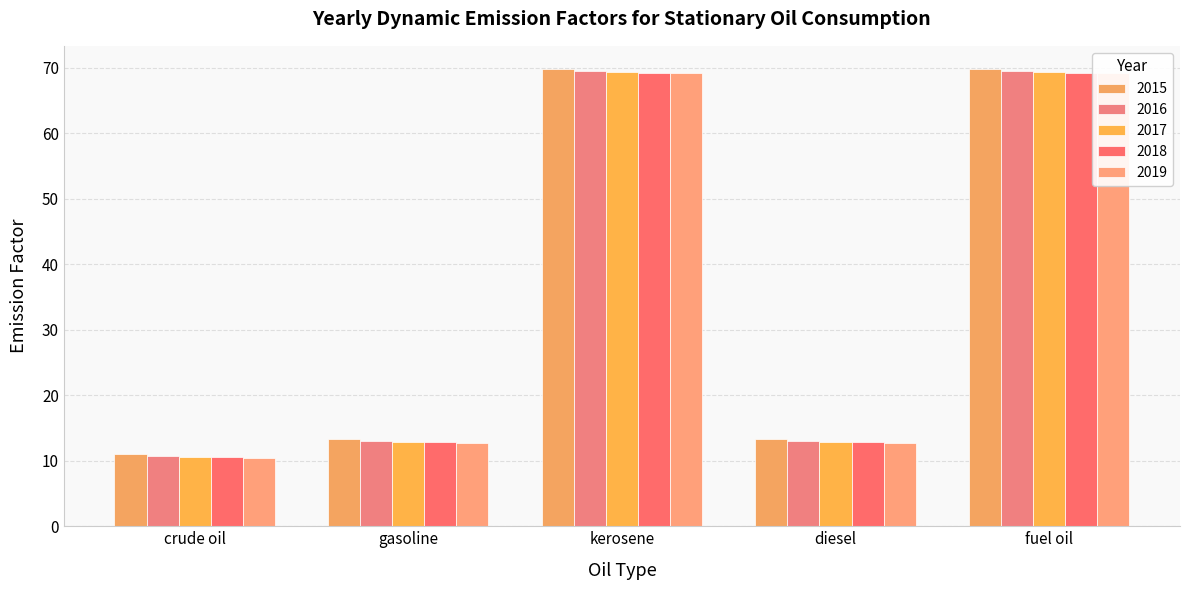

List the labels in order of 2016 value, smallest first.

crude oil, gasoline, diesel, kerosene, fuel oil